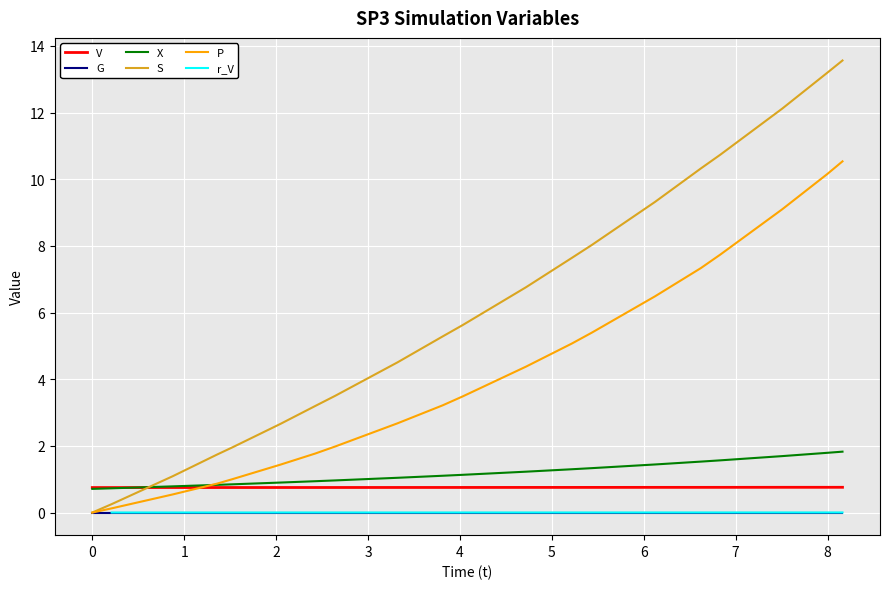

True or false: V and S cross at least once.

True